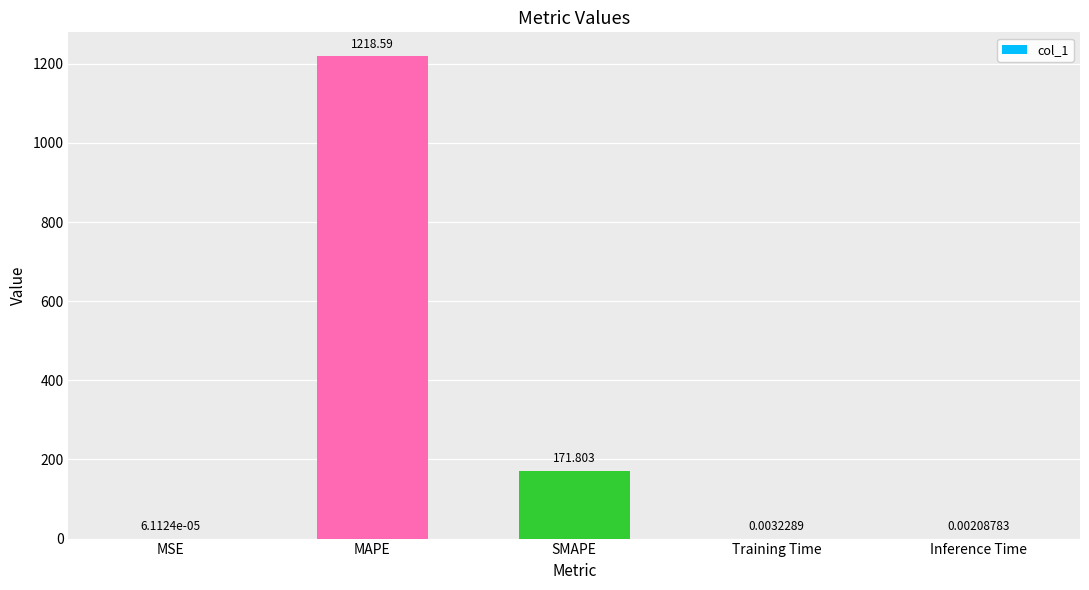

Count the number of data series in this chart.

1